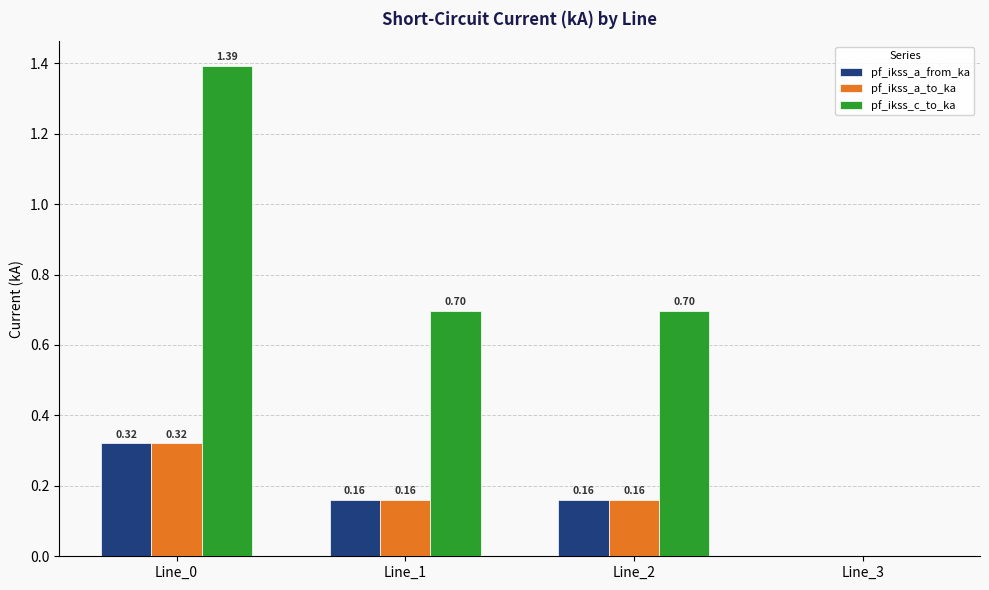

Are the bars horizontal?

No